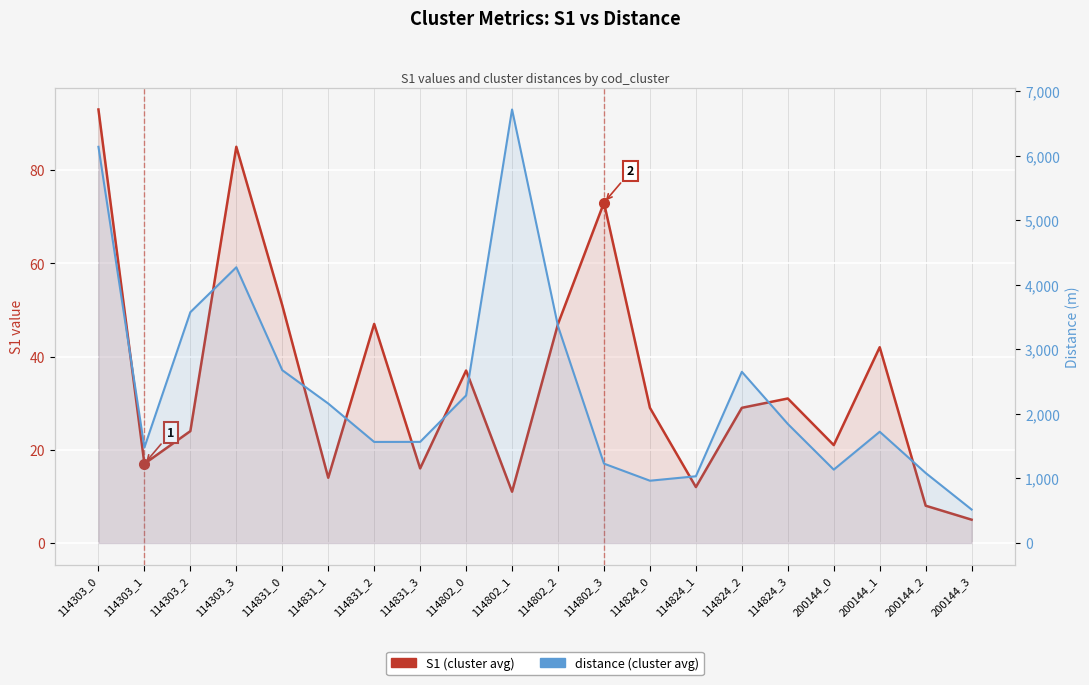

Reading left to right, what are all the values shown in this chart?

S1 (cluster avg): 93.0	17.0	24.0	85.0	51.0	14.0	47.0	16.0	37.0	11.0	47.0	73.0	29.0	12.0	29.0	31.0	21.0	42.0	8.0	5.0
distance (cluster avg): 6141.3	1481.2	3577.8	4273.7	2678.7	2161.7	1566.4	1567.6	2287.0	6719.7	3360.5	1230.3	965.4	1034.5	2653.7	1845.5	1137.4	1724.4	1085.2	518.5